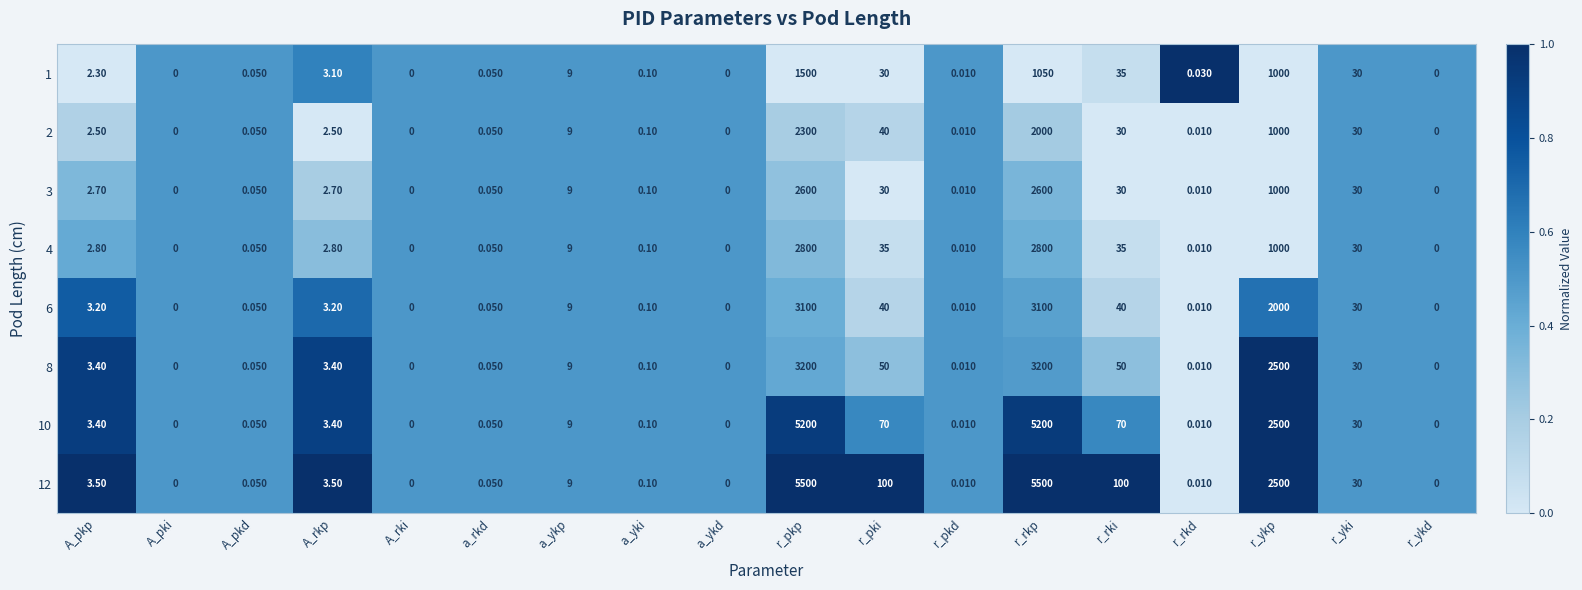

Count the number of data series in this chart.

8